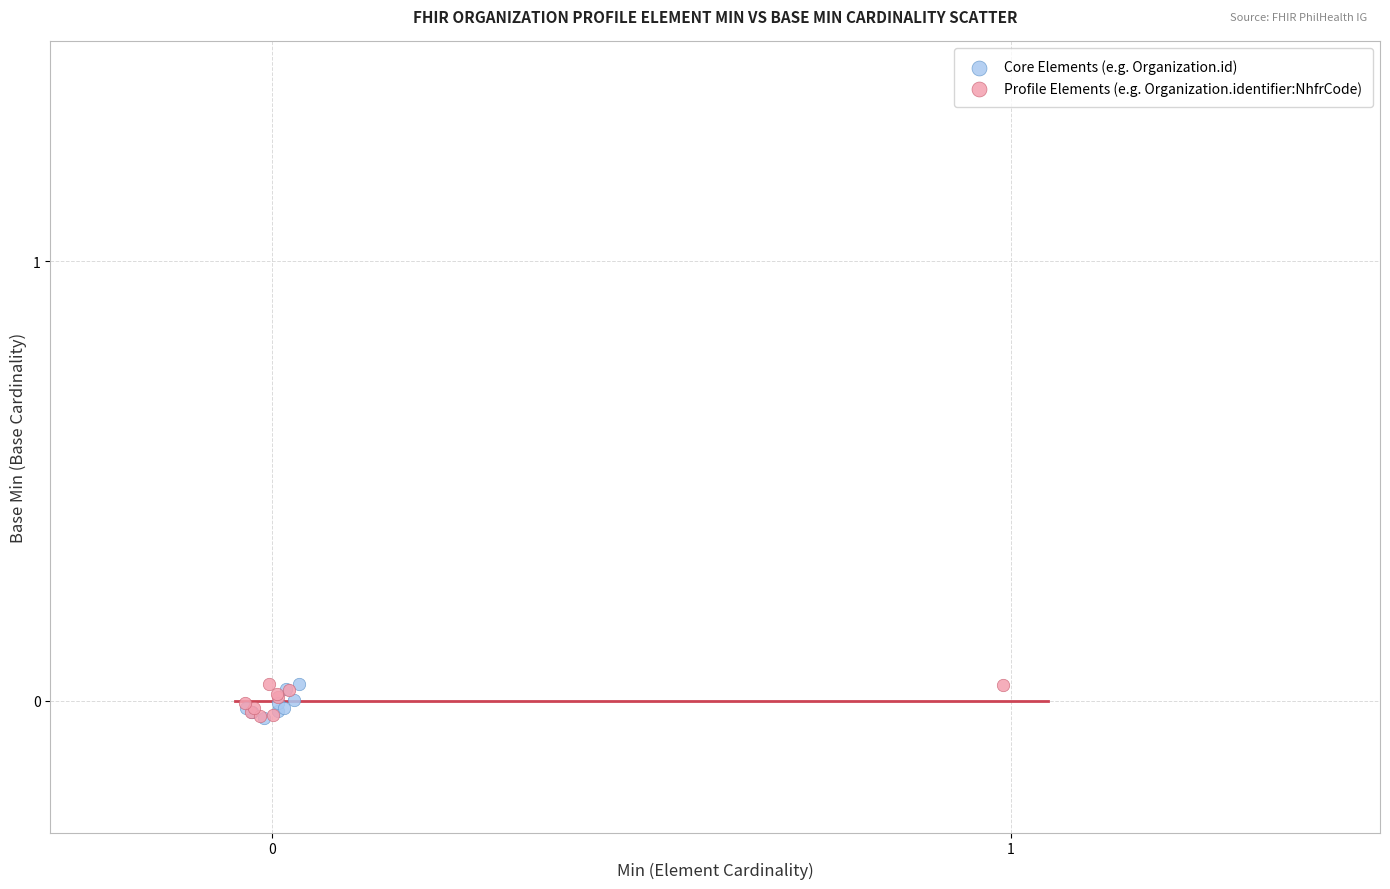

What are all the series names shown in the legend?

Core Elements (e.g. Organization.id), Profile Elements (e.g. Organization.identifier:NhfrCode)